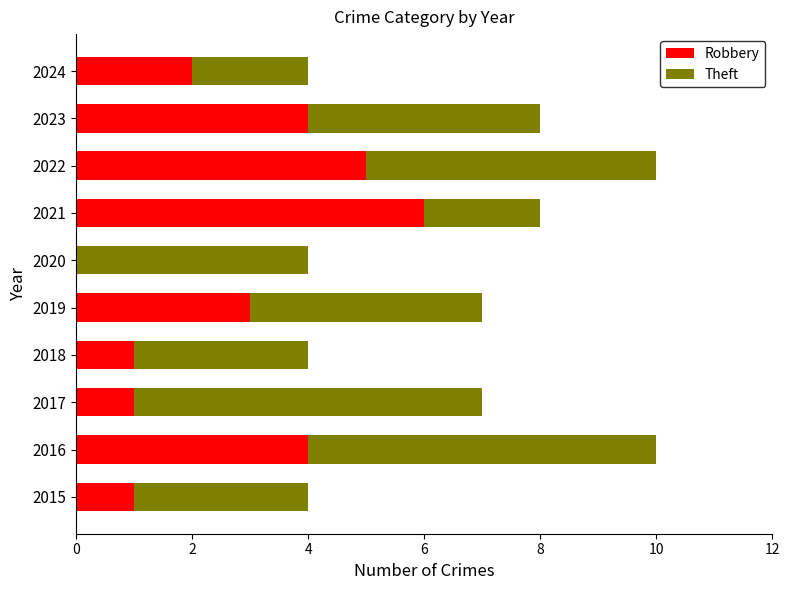

Is it true that Robbery equals 1 at 2024?

False